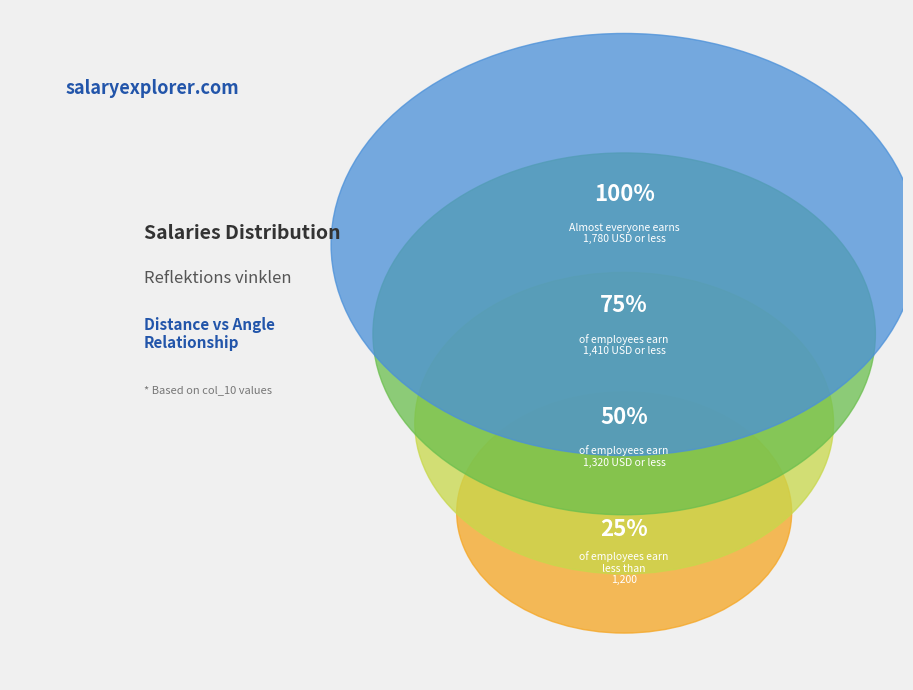

How many slices are in this pie chart?

4